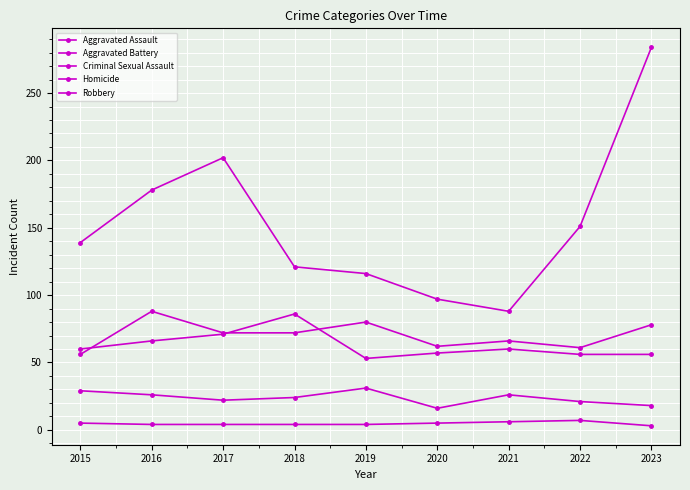

How many lines are shown in the chart?

5